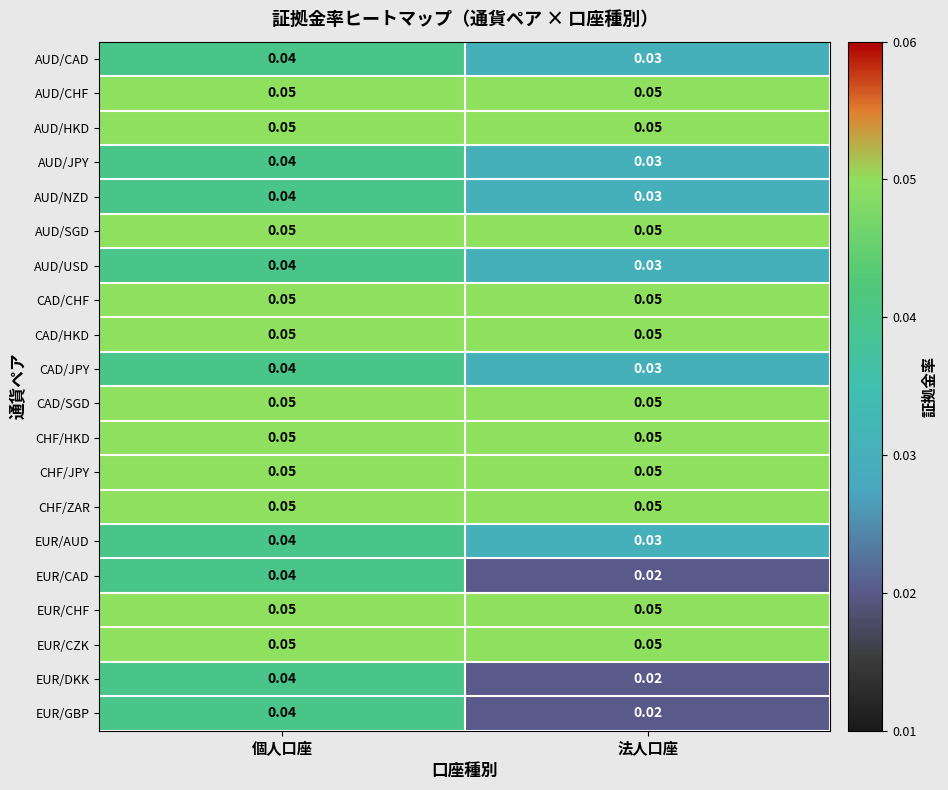

At which category is the sum across all series the highest?

個人口座